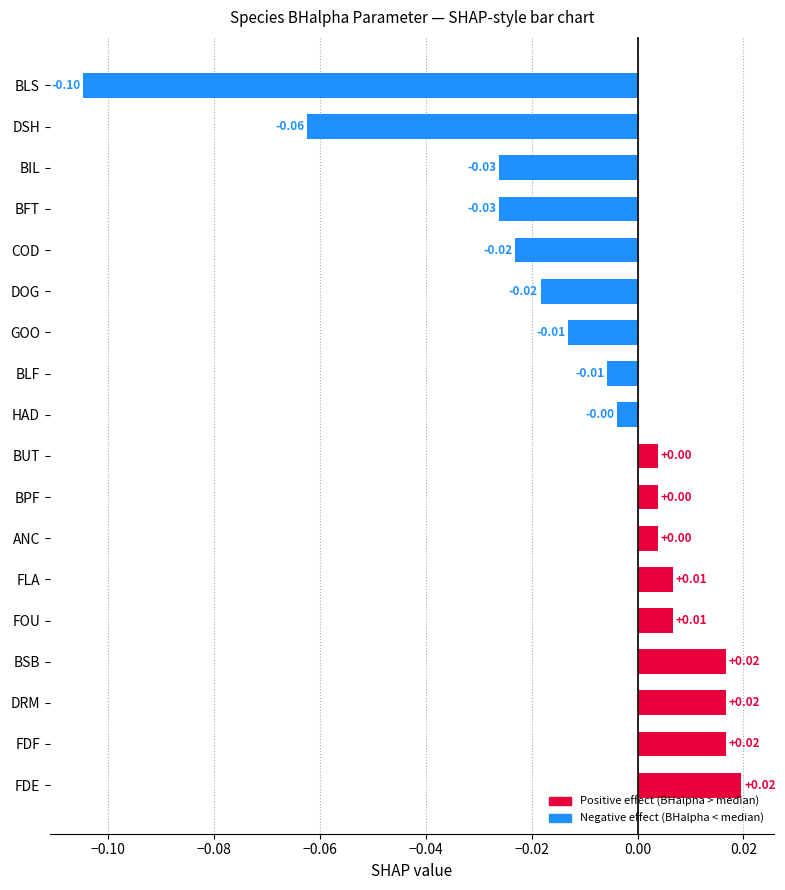

What is the difference between the second highest and second lowest values?

0.1